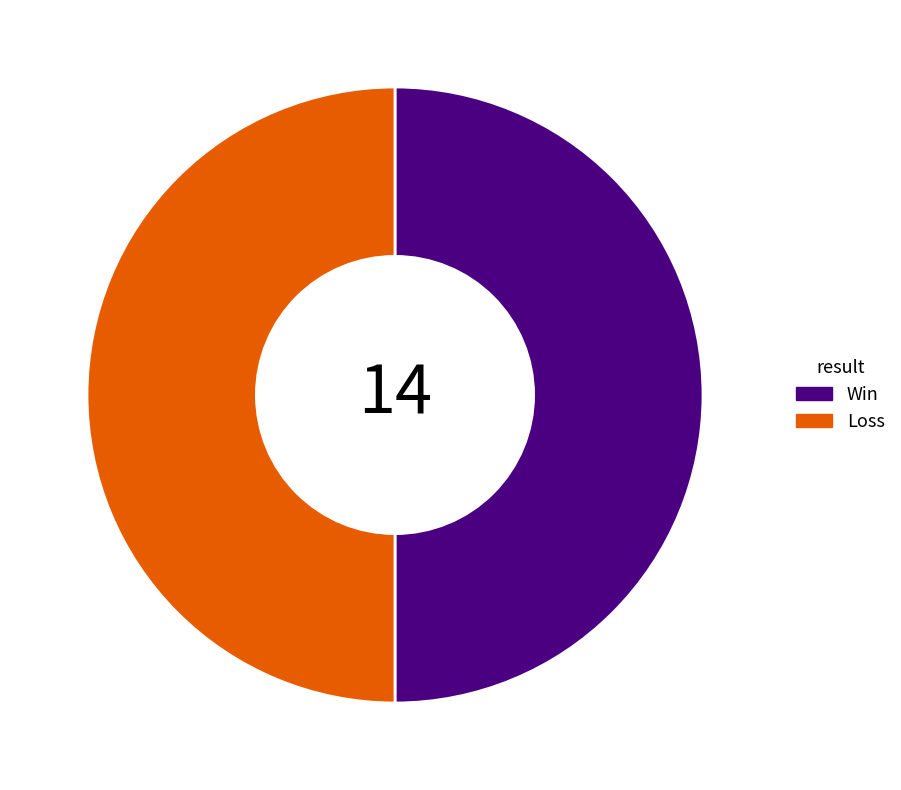

True or false: Loss accounts for 36% of the total.

False